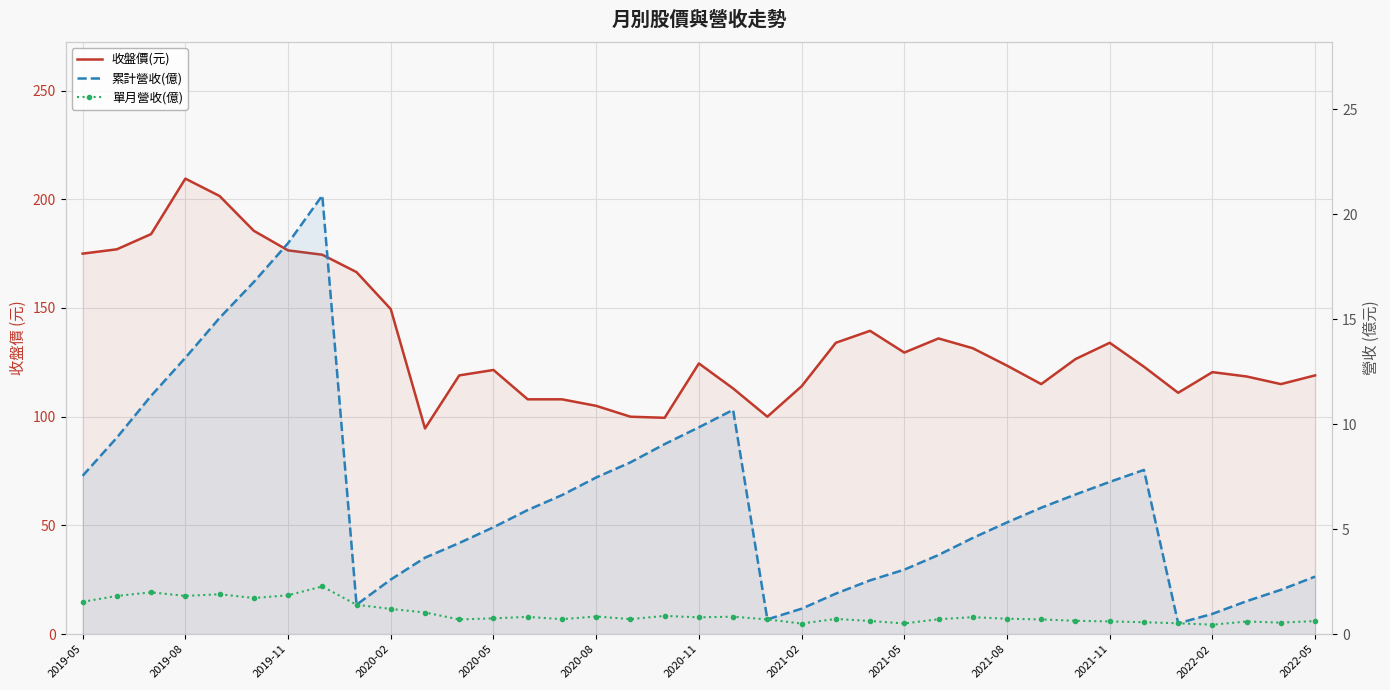

Read the 單月營收(億) value at 26.

0.8